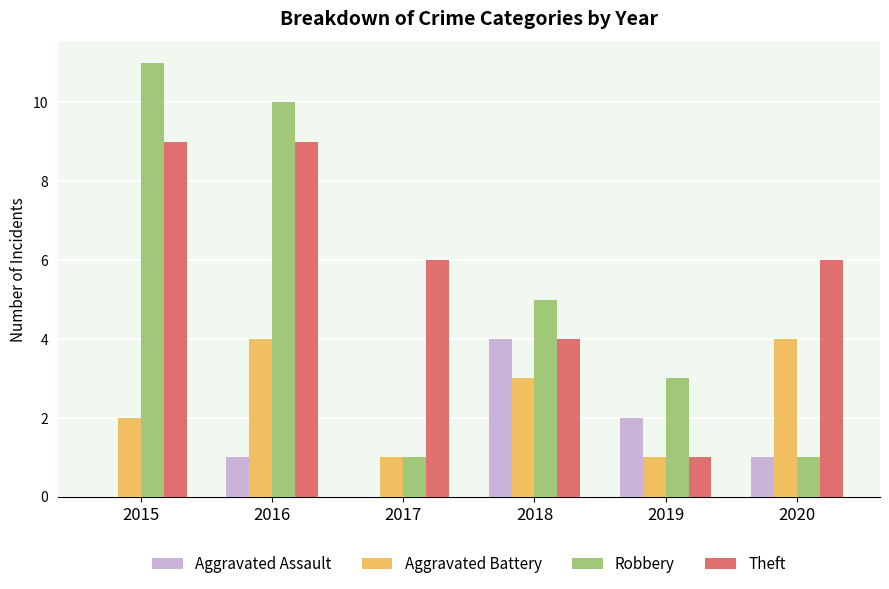

Which series changed the most between 2015 and 2020?

Robbery